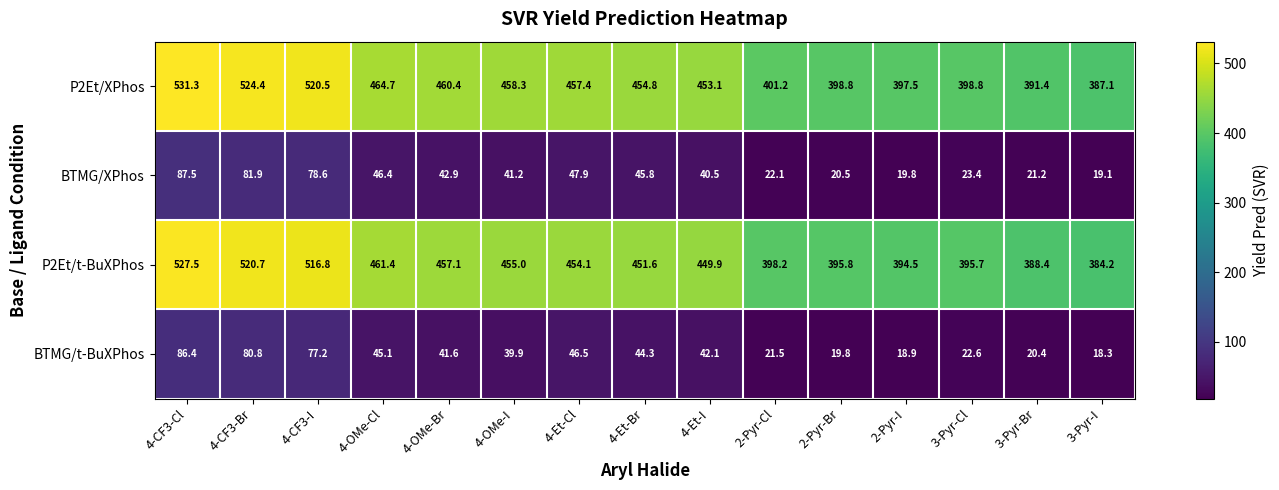

At how many categories does at least one series exceed 505?

3